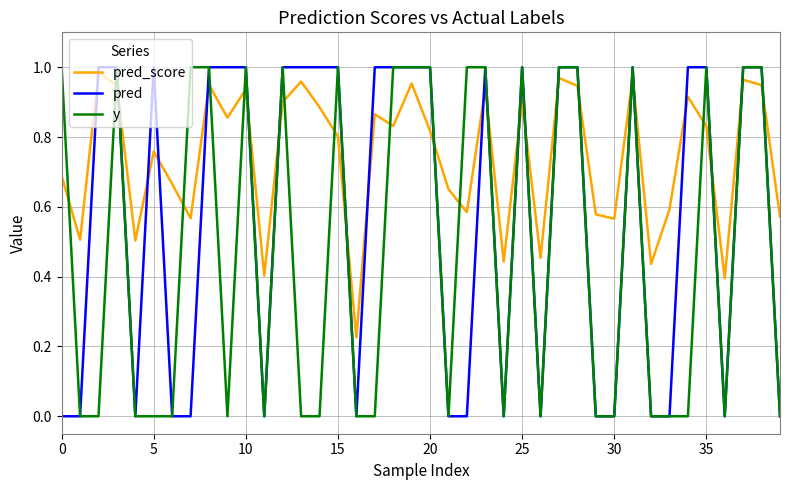

Which series has the largest total across all categories?

pred_score